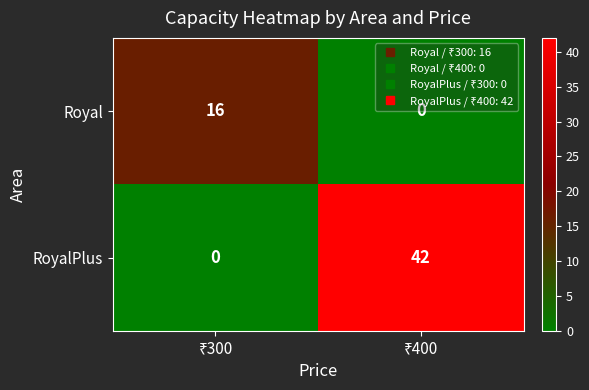

What is the highest value of the RoyalPlus series?

42